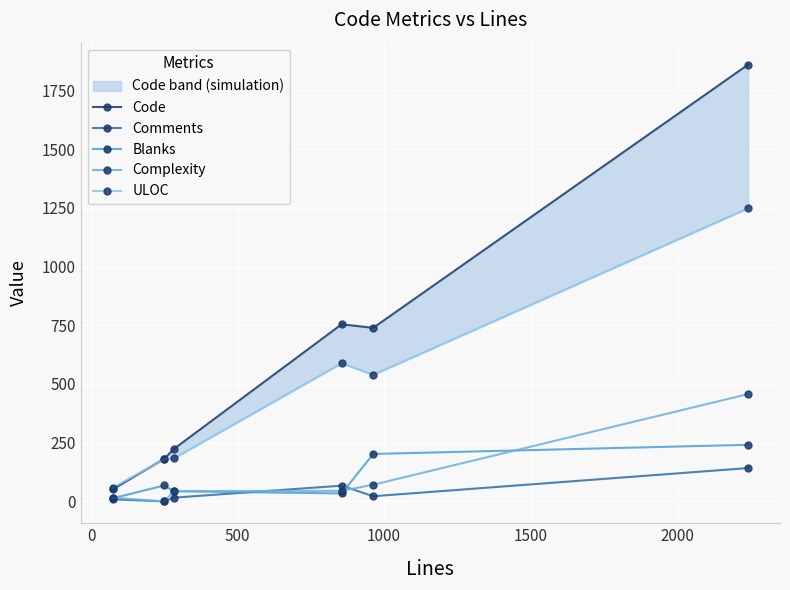

What are all the series names shown in the legend?

Code, Comments, Blanks, Complexity, ULOC